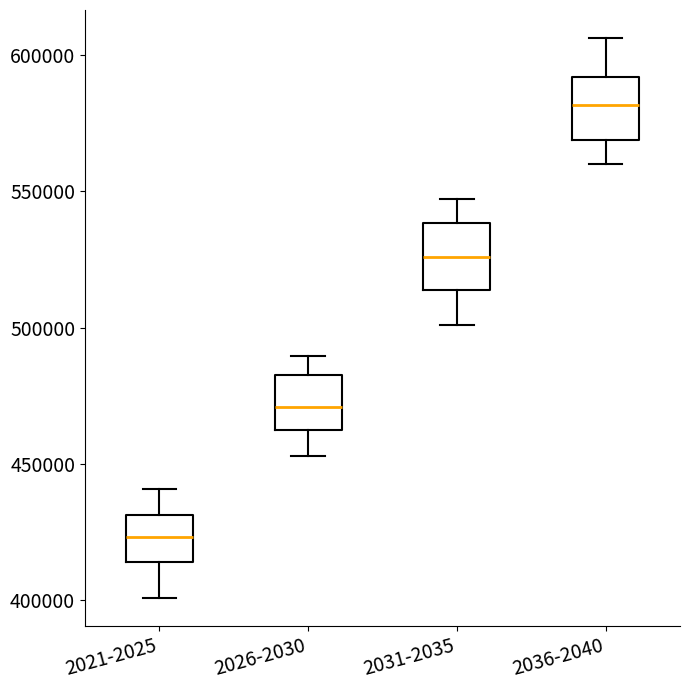

Reading left to right, transcribe this box plot: for each box, give where its median line is, the range the box spans, and where its two whiskers end, as read against the y-axis. The values are not printed on the chart, so give them approximately, as read against the axis.

2021-2025: median 425000, box 415000 to 430000, whiskers 400000 to 440000
2026-2030: median 470000, box 460000 to 480000, whiskers 455000 to 490000
2031-2035: median 525000, box 515000 to 540000, whiskers 500000 to 545000
2036-2040: median 580000, box 570000 to 590000, whiskers 560000 to 605000